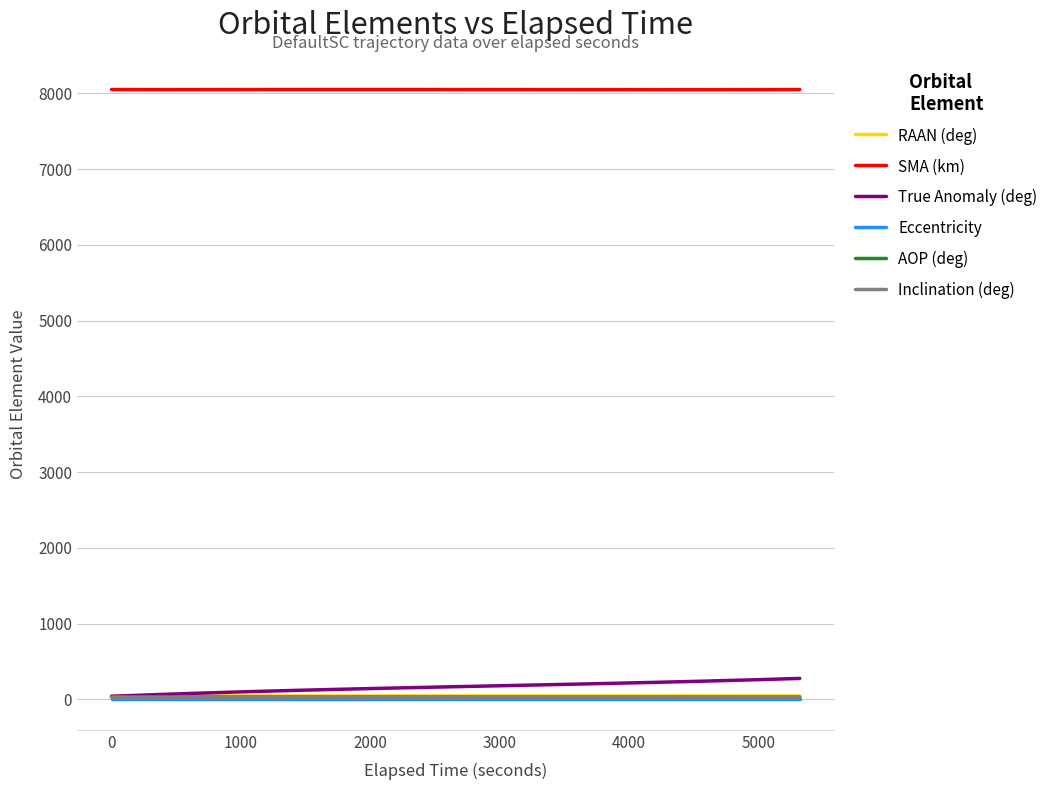

What is the average value of the SMA (km) series?

8051.2